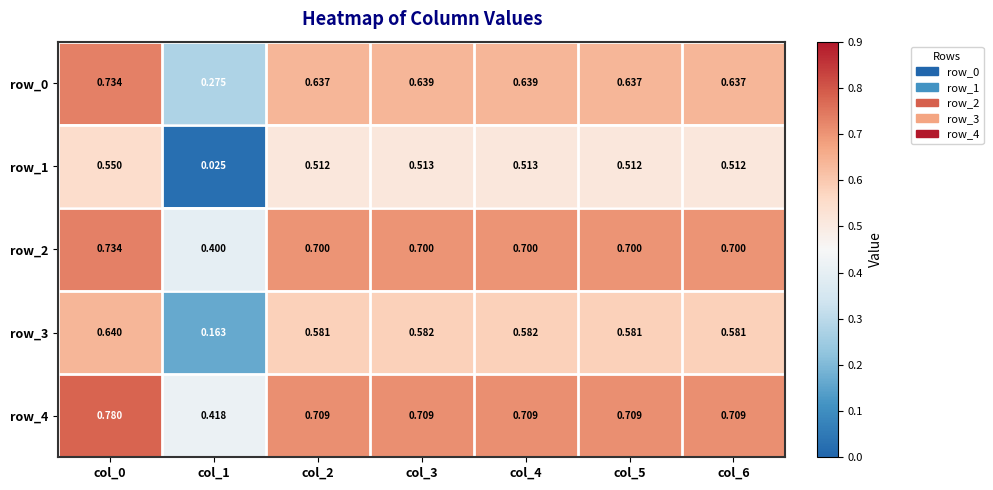

Is the value of row_1 at col_1 greater than the value of row_4 at col_1?

No